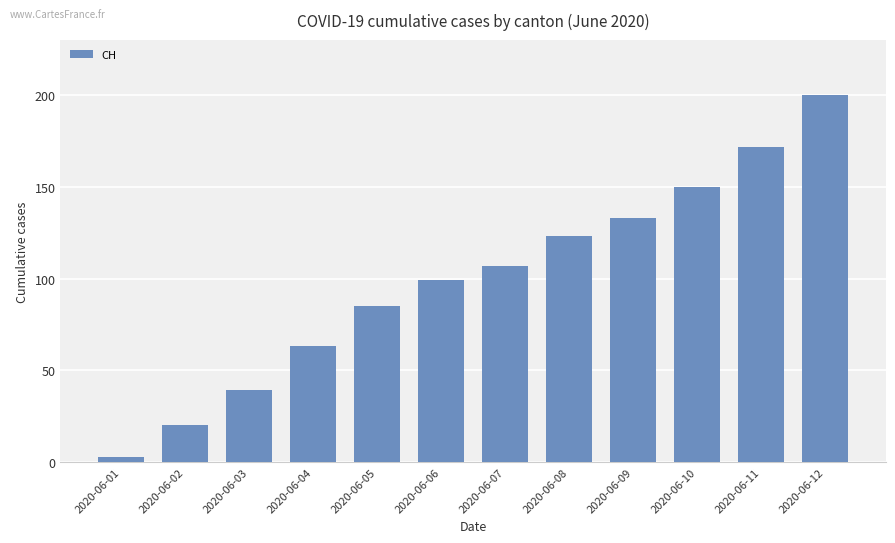

List the labels in order of value, smallest first.

2020-06-01, 2020-06-02, 2020-06-03, 2020-06-04, 2020-06-05, 2020-06-06, 2020-06-07, 2020-06-08, 2020-06-09, 2020-06-10, 2020-06-11, 2020-06-12